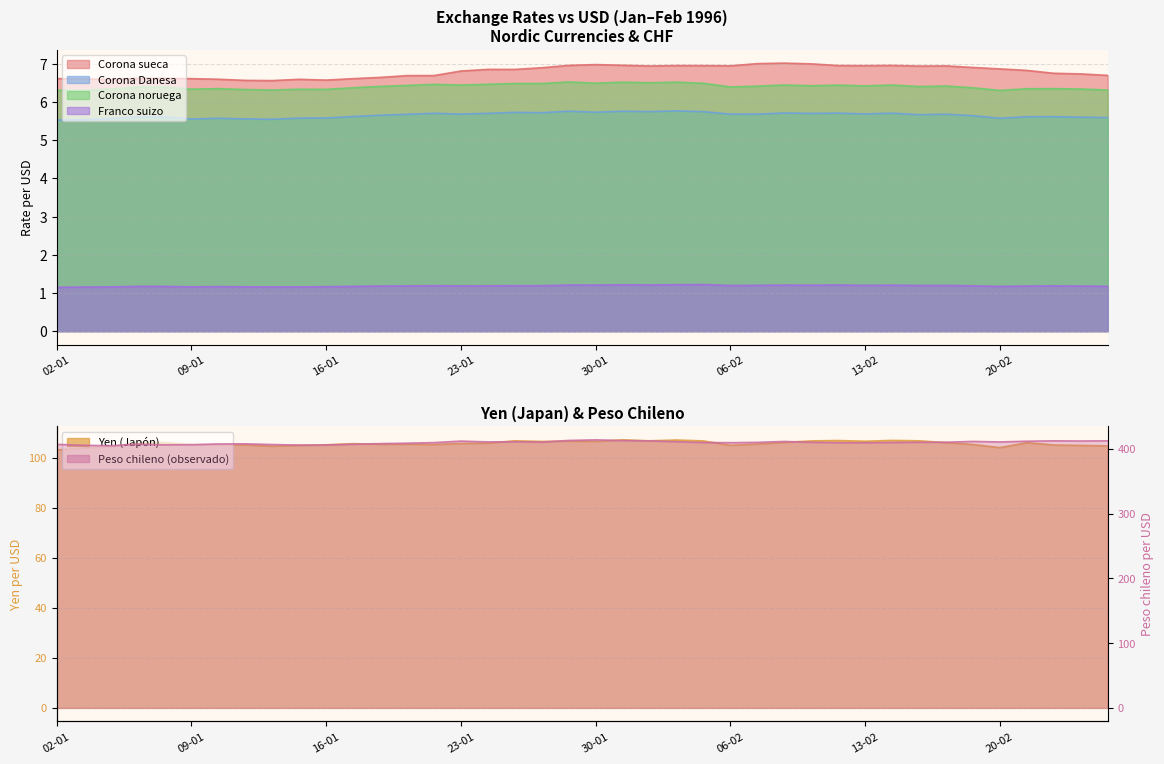

Which has a higher value, 26-01 or 15-01?

26-01